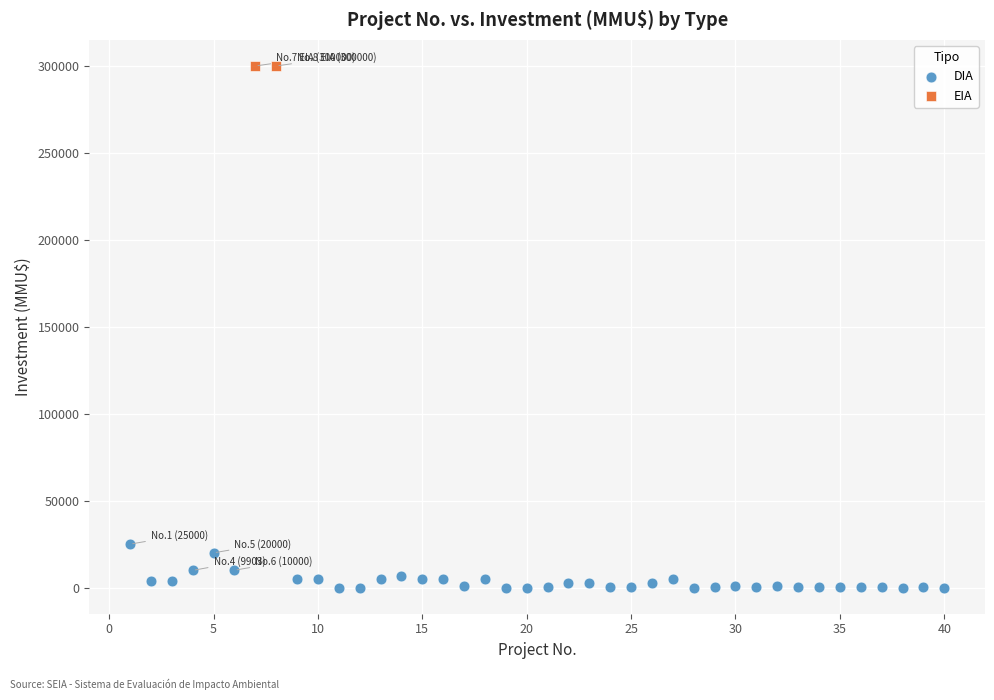

What are all the series names shown in the legend?

DIA, EIA